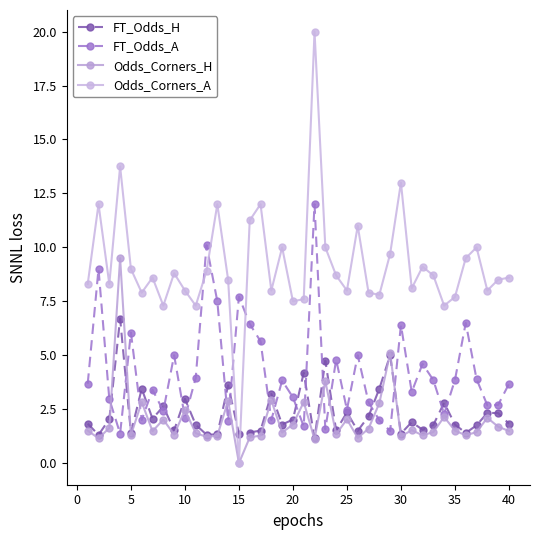

Does the chart have visible grid lines?

No